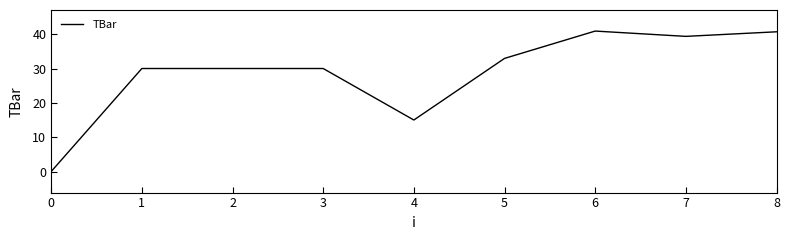

The chart shows a value of 30.0 at 2. True or false?

True